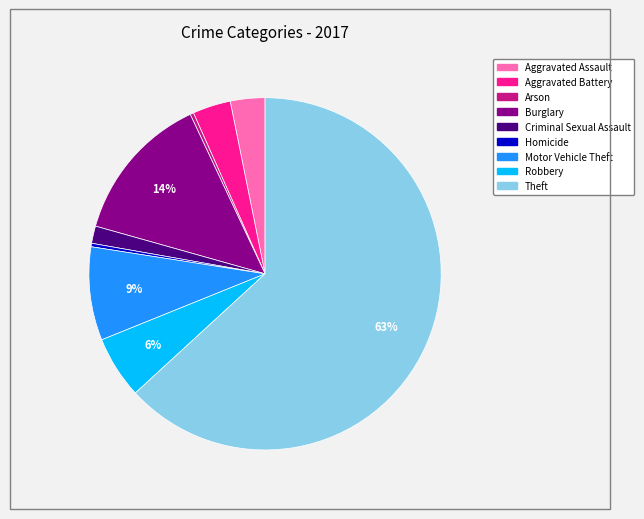

Which category has the biggest portion of the pie?

Theft